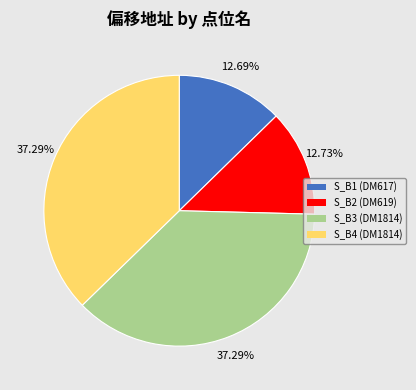

Do S_B2 (DM619) and S_B3 (DM1814) together represent more than half of the pie?

Yes